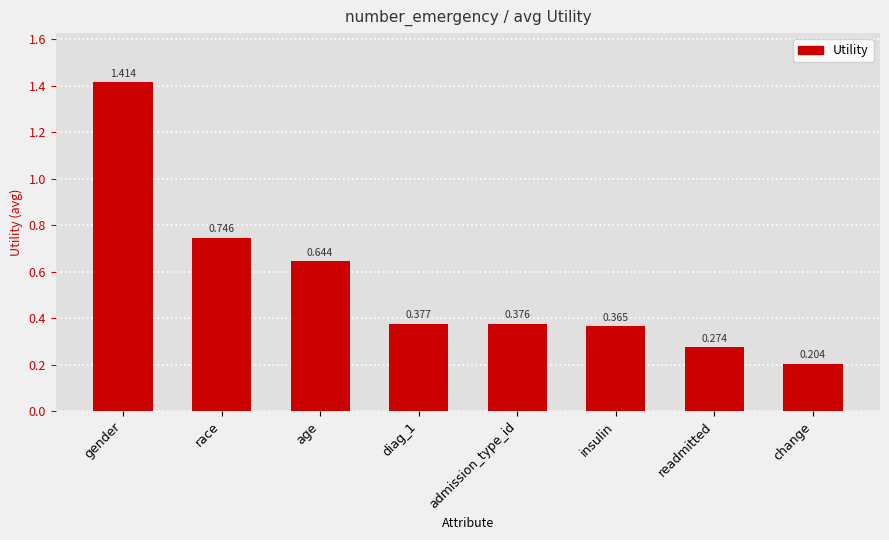

List the labels in order of value, largest first.

gender, race, age, diag_1, admission_type_id, insulin, readmitted, change